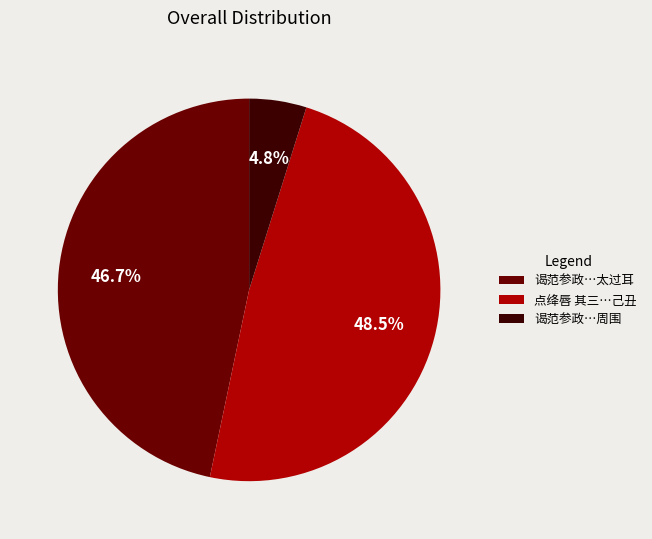

Rank the categories by value from lowest to highest.

谒范参政…周围, 谒范参政…太过耳, 点绛唇 其三…己丑